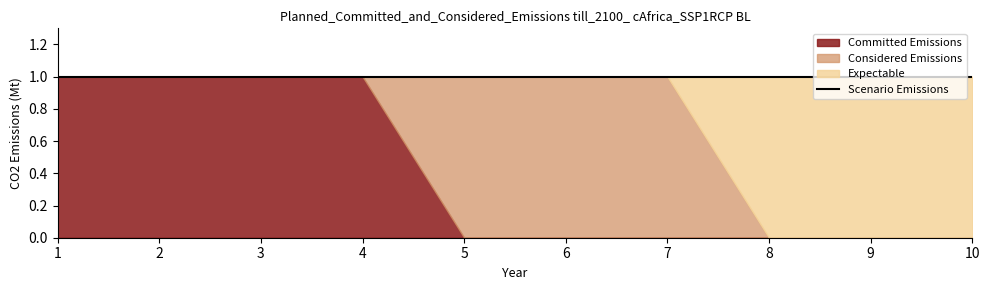

Rank the categories by col_2 value from lowest to highest.

1, 2, 3, 4, 8, 9, 10, 5, 6, 7